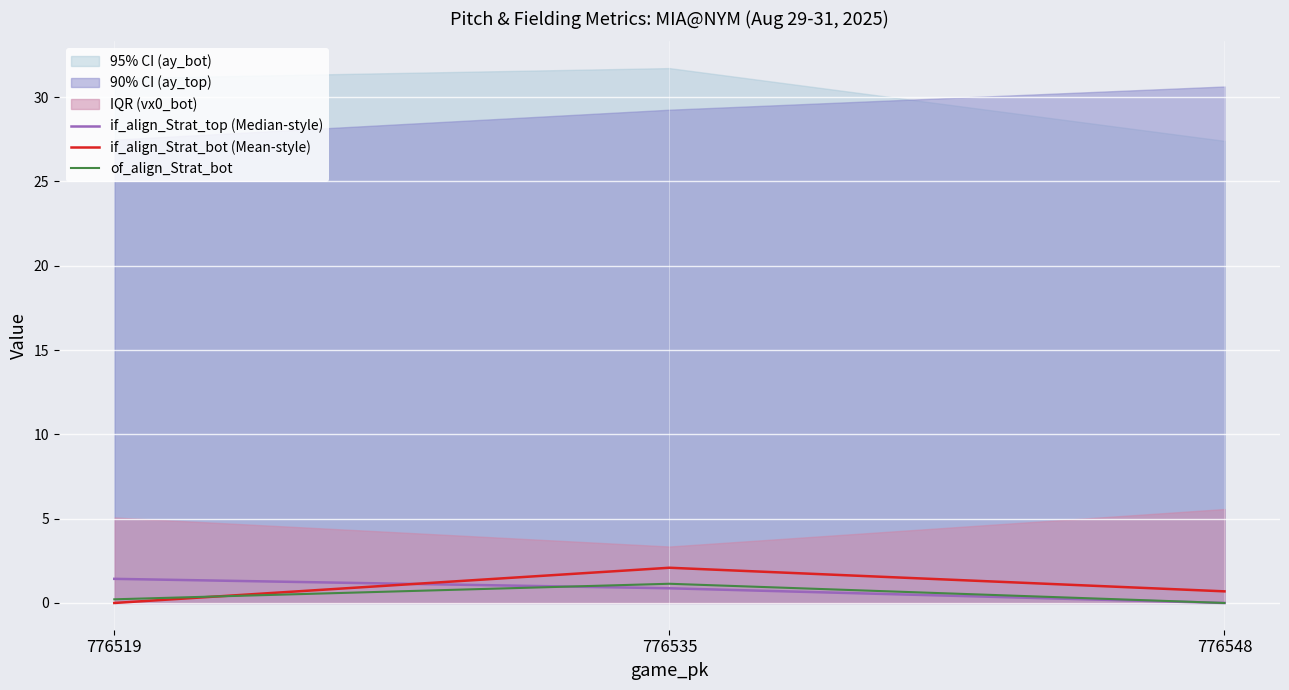

Reading left to right, extract all data points from this chart.

if_align_Strat_top (Median-style): 776519=1.4	776535=0.9	776548=0.0
if_align_Strat_bot (Mean-style): 776519=0.0	776535=2.1	776548=0.7
of_align_Strat_bot: 776519=0.2	776535=1.1	776548=0.0